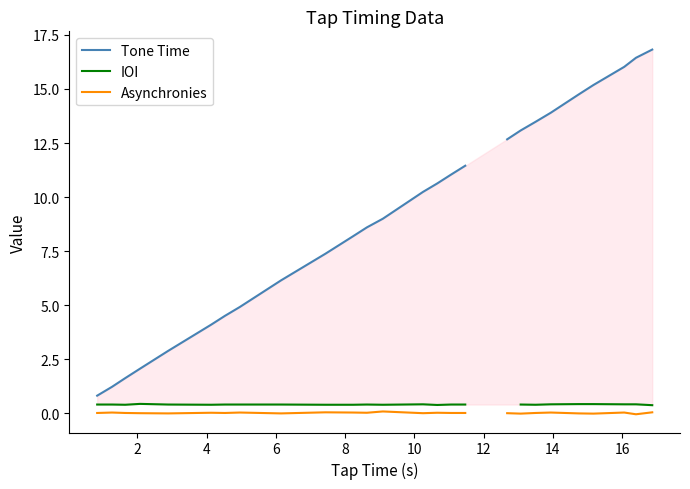

True or false: Tone Time and Asynchronies cross at least once.

False